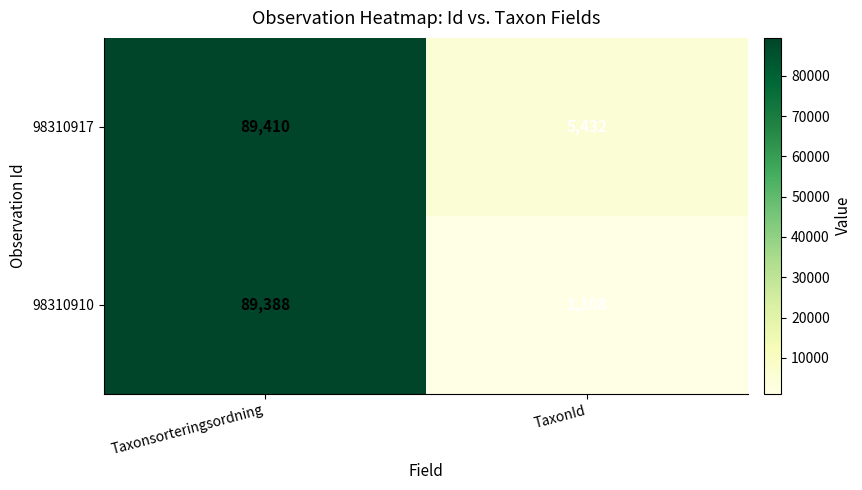

At how many categories does at least one series exceed 54994?

1